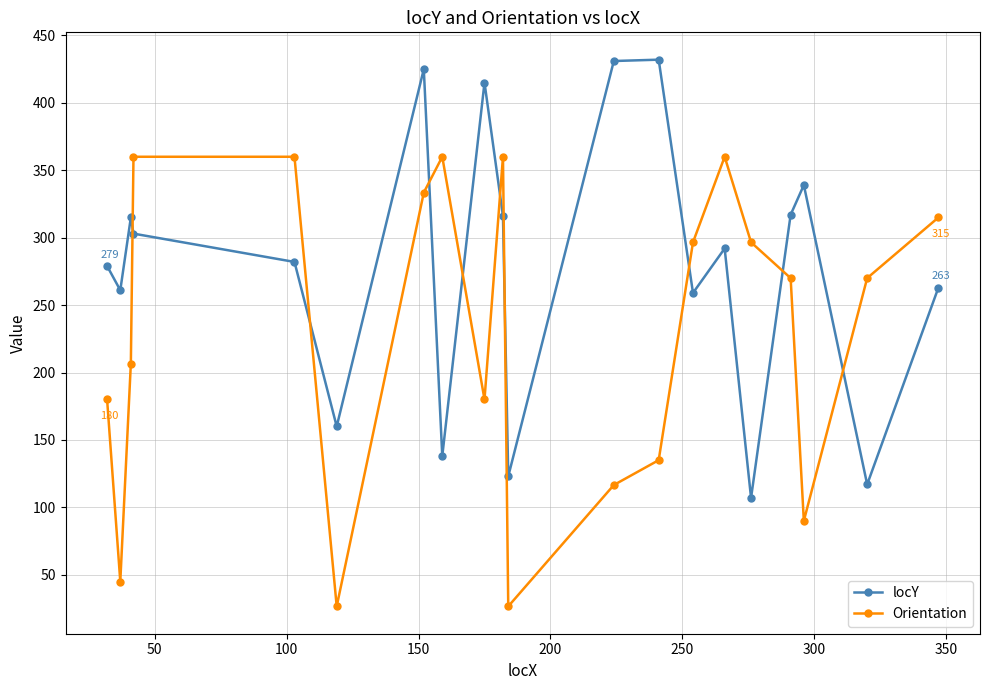

What is the value of the locY point at the 13th from the left?

432.0